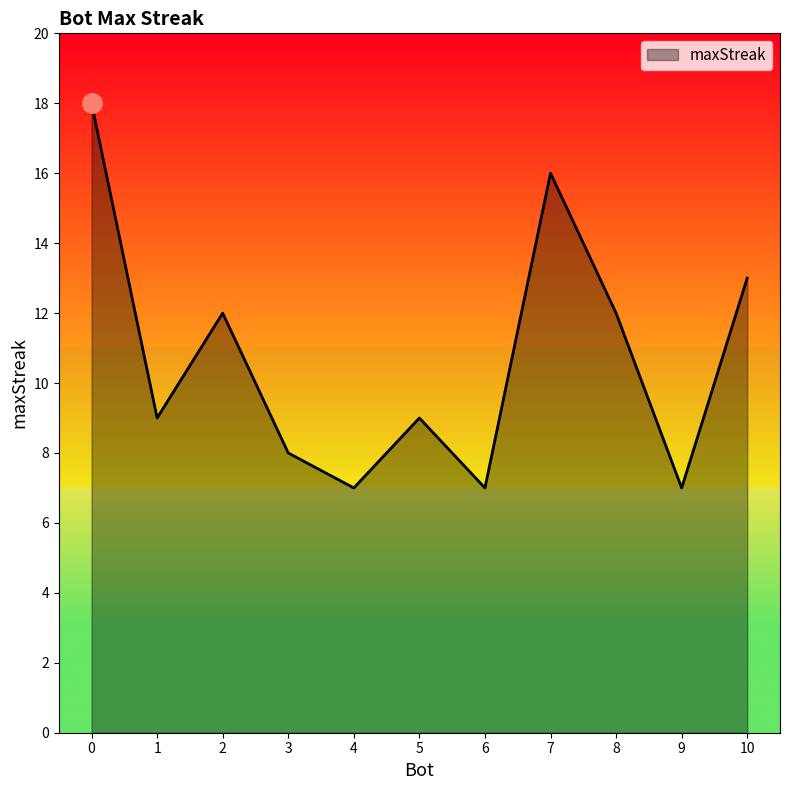

What is the sum of the values at 0 and 5?

27